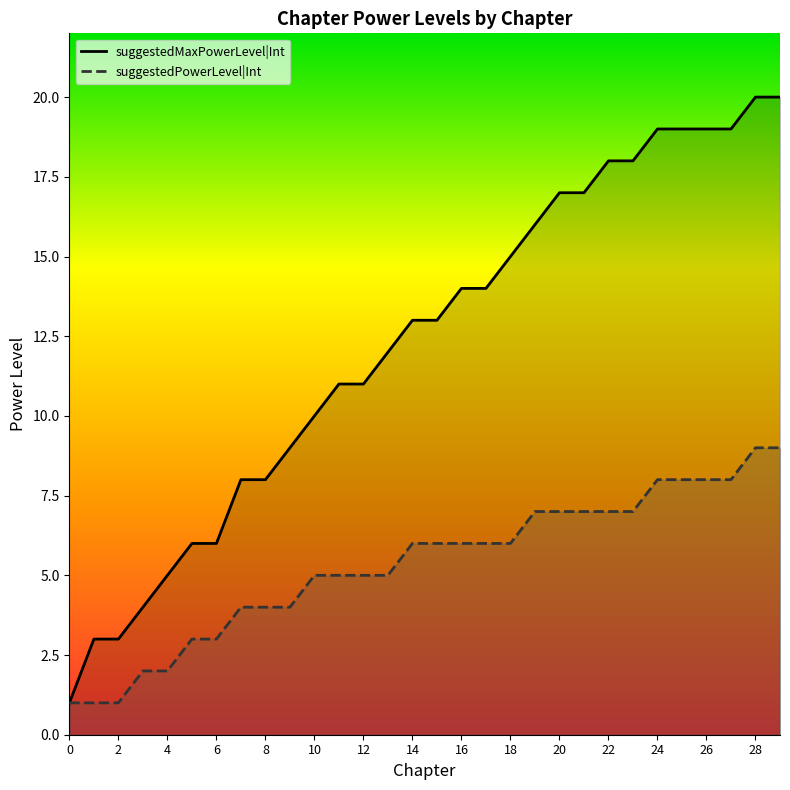

What is the difference between the maximum and minimum values in the suggestedMaxPowerLevel|Int series?

19